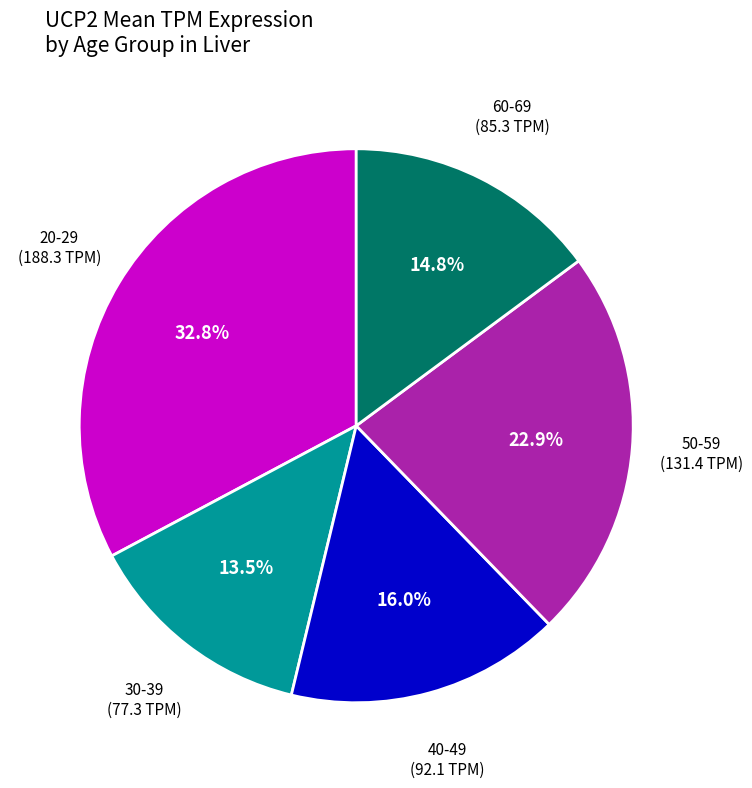

What is the ratio of the value at 50-59 to the value at 60-69?

1.5